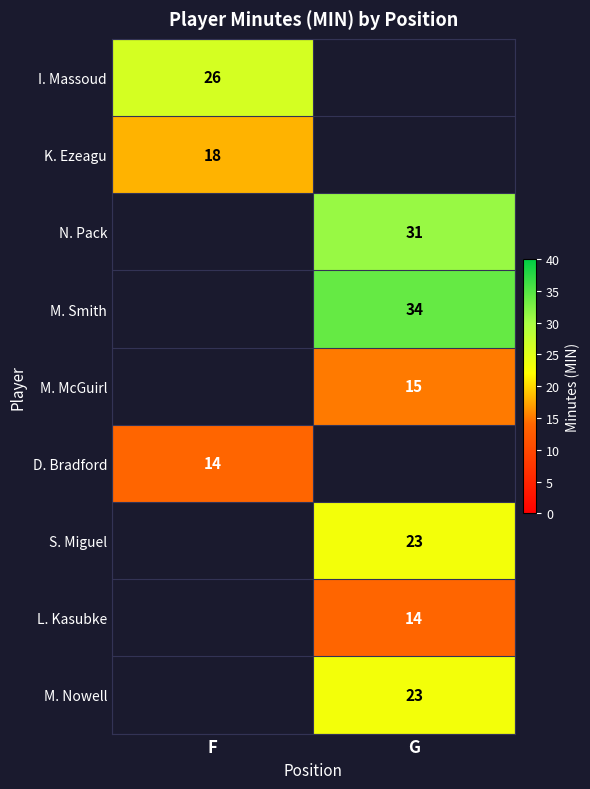

Is it true that N. Pack equals 53 at G?

False